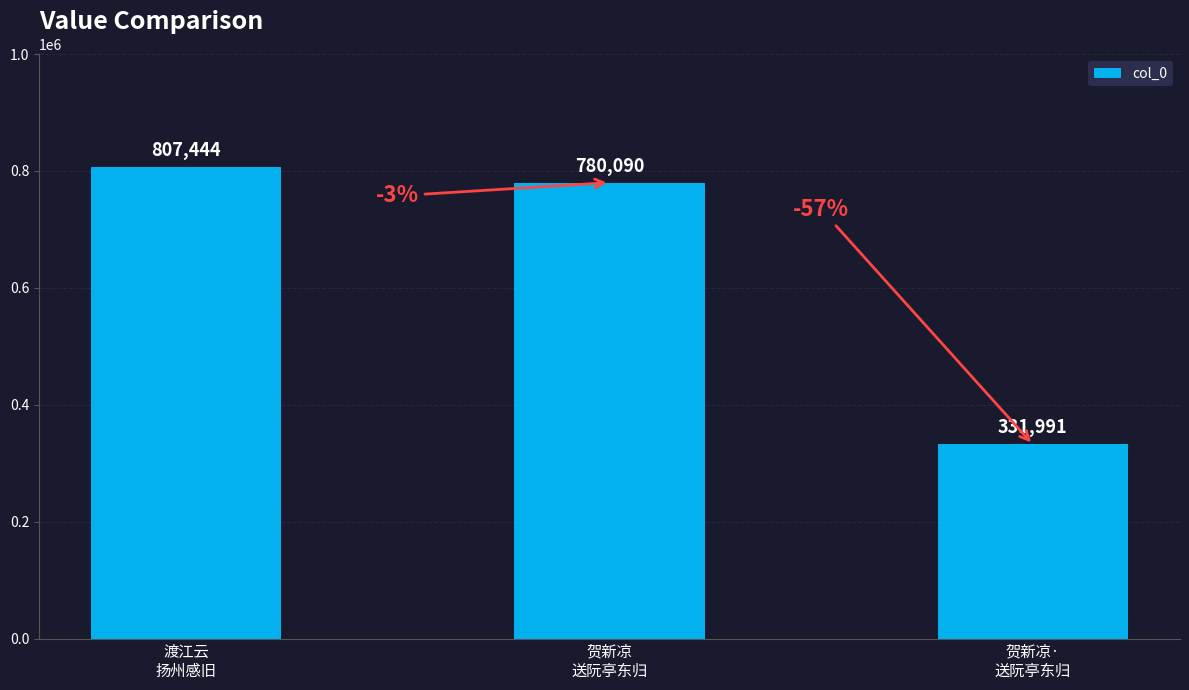

What is the sum of the values at 贺新凉
送阮亭东归 and 贺新凉·
送阮亭东归?

1112081